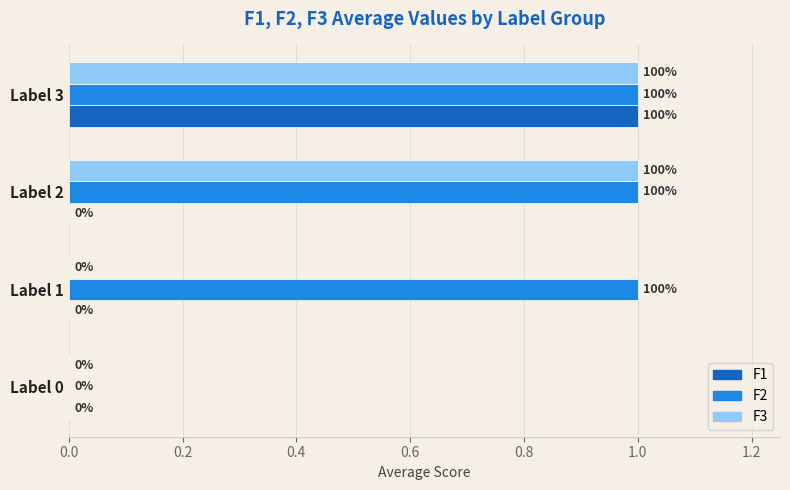

At which label does F1 reach its peak?

Label 3